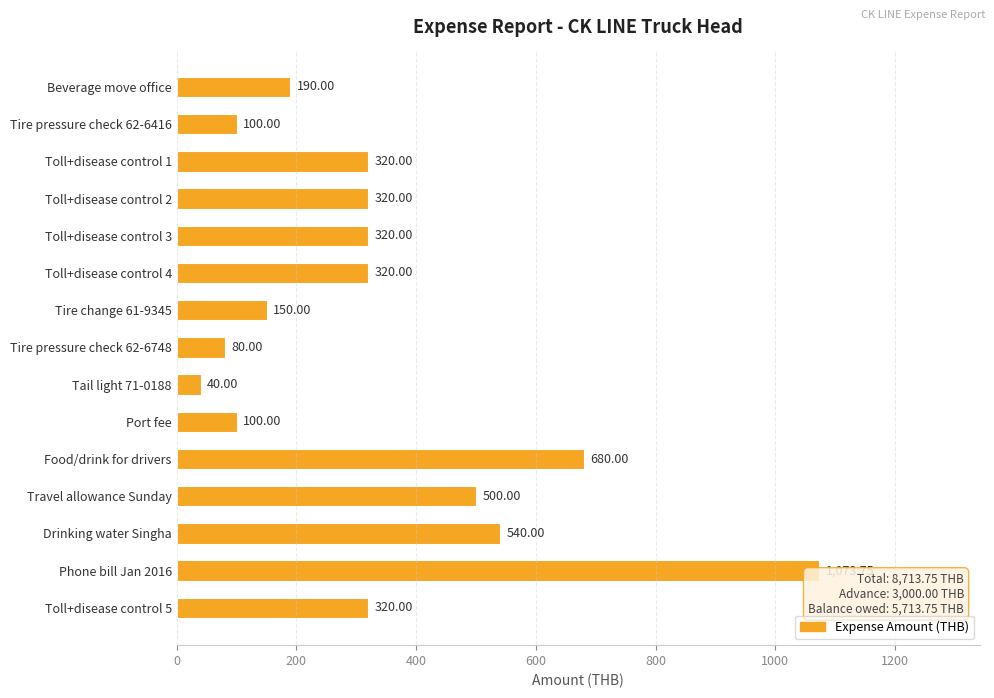

At which label is the value closest to 556?

Drinking water Singha